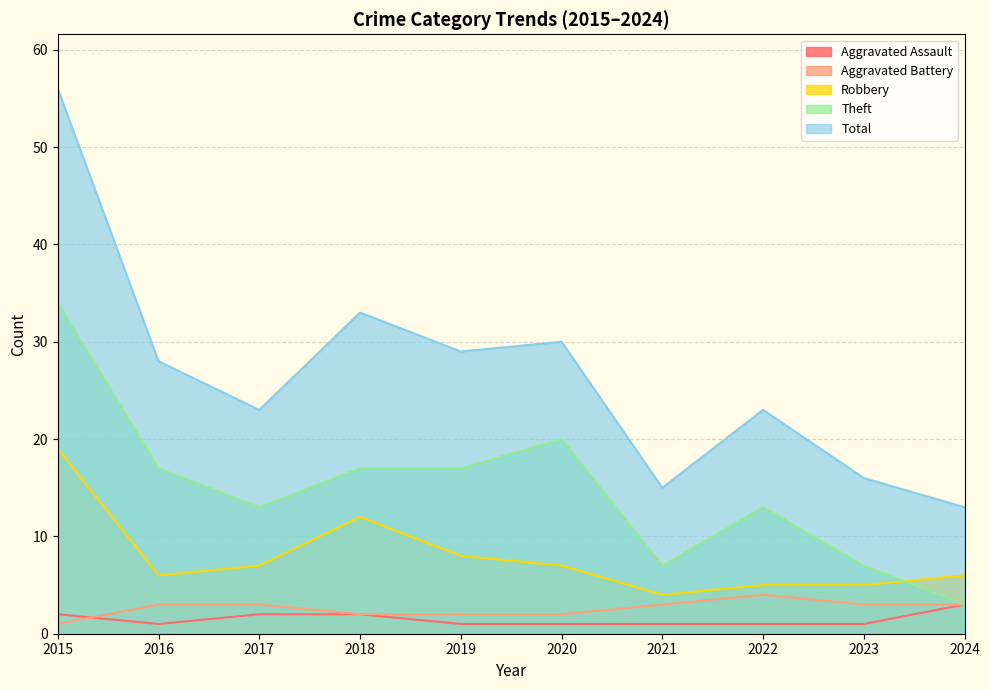

Where is the first local maximum for Total?

2018